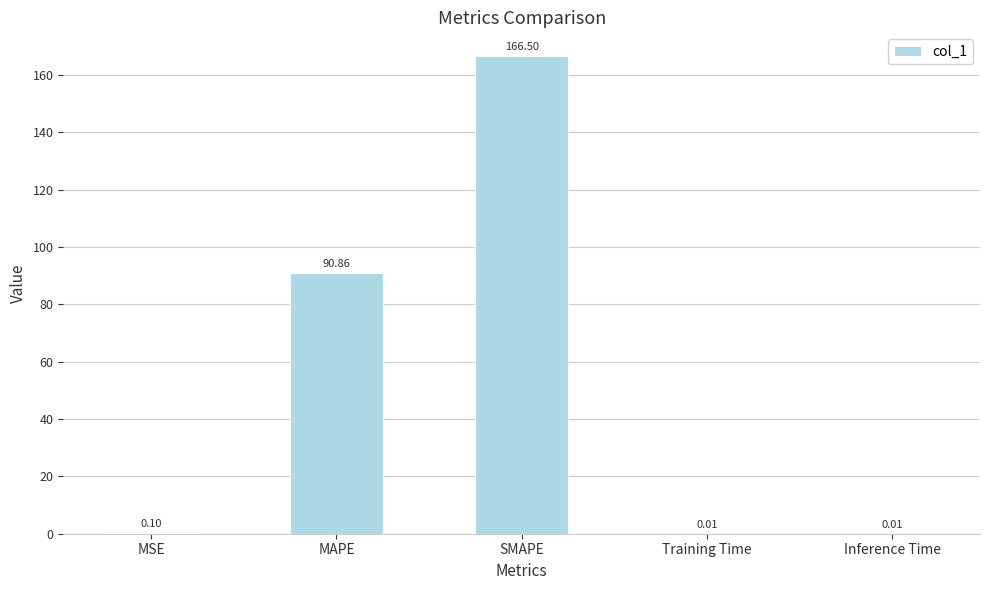

Which label corresponds to the largest value in the chart?

SMAPE